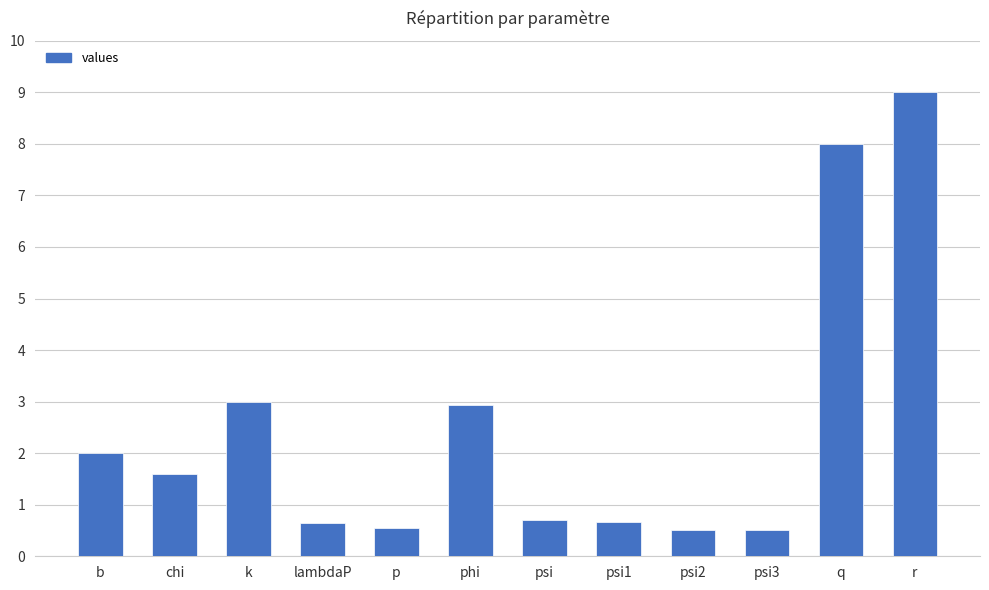

What is the value of the 2nd bar from the left?

1.6